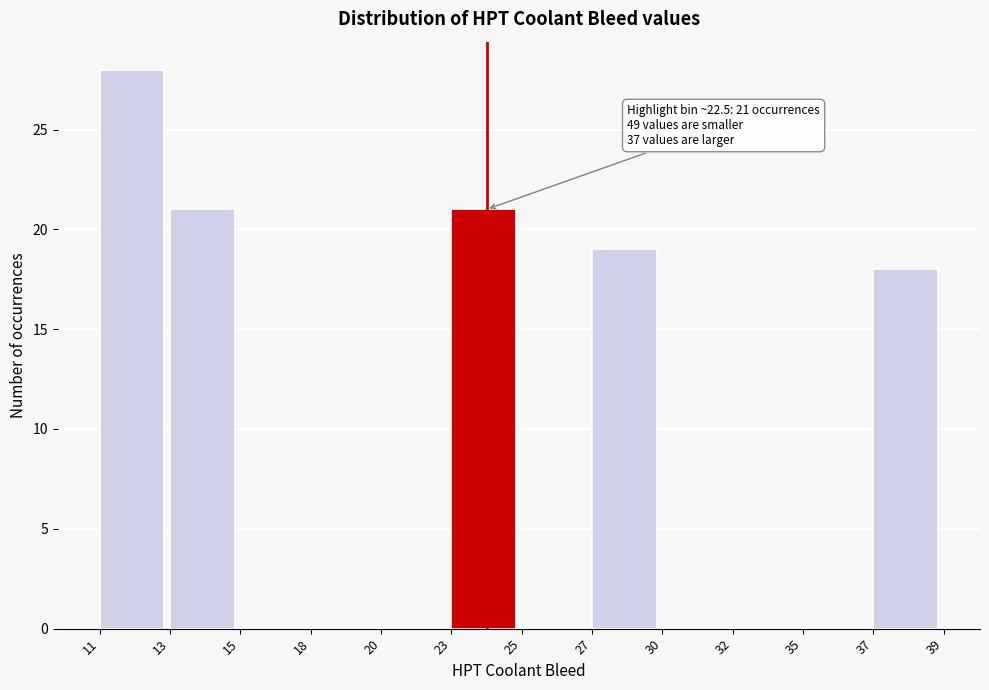

Reading right to left, transcribe all the data shown in this chart.

37=18	35=0	32=0	30=0	27=19	25=0	23=21	20=0	18=0	15=0	13=21	11=28